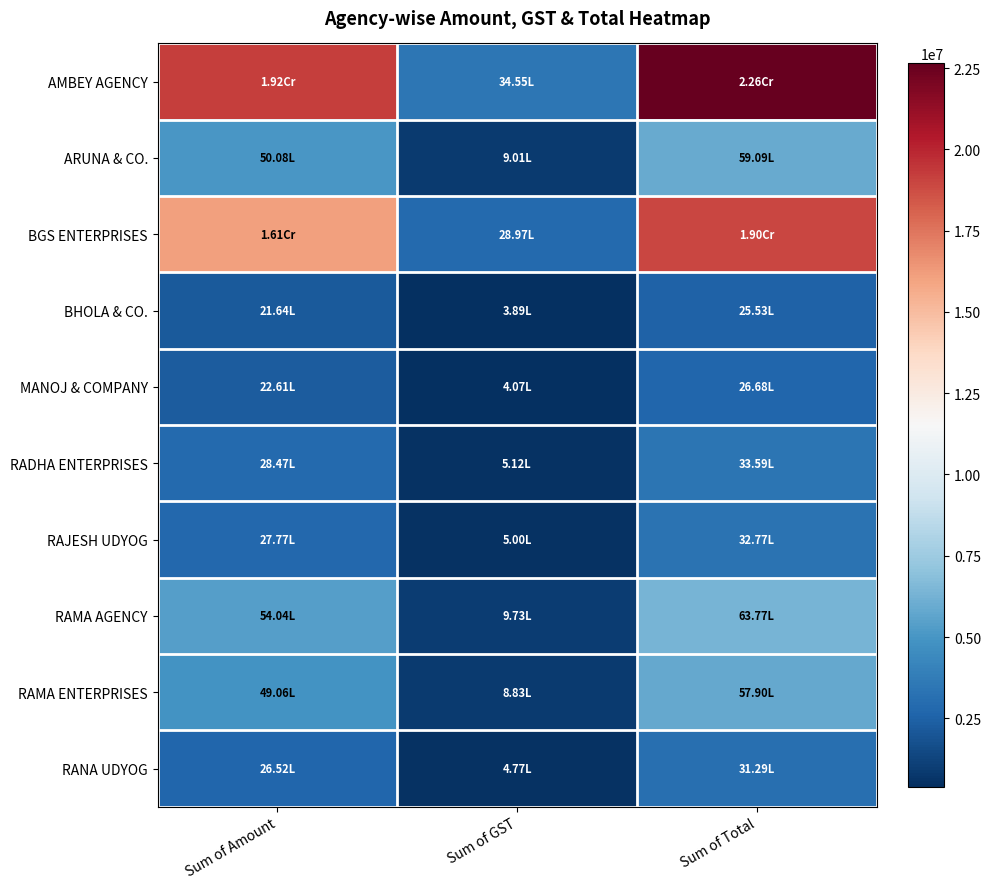

Which series has the largest total across all categories?

AMBEY AGENCY